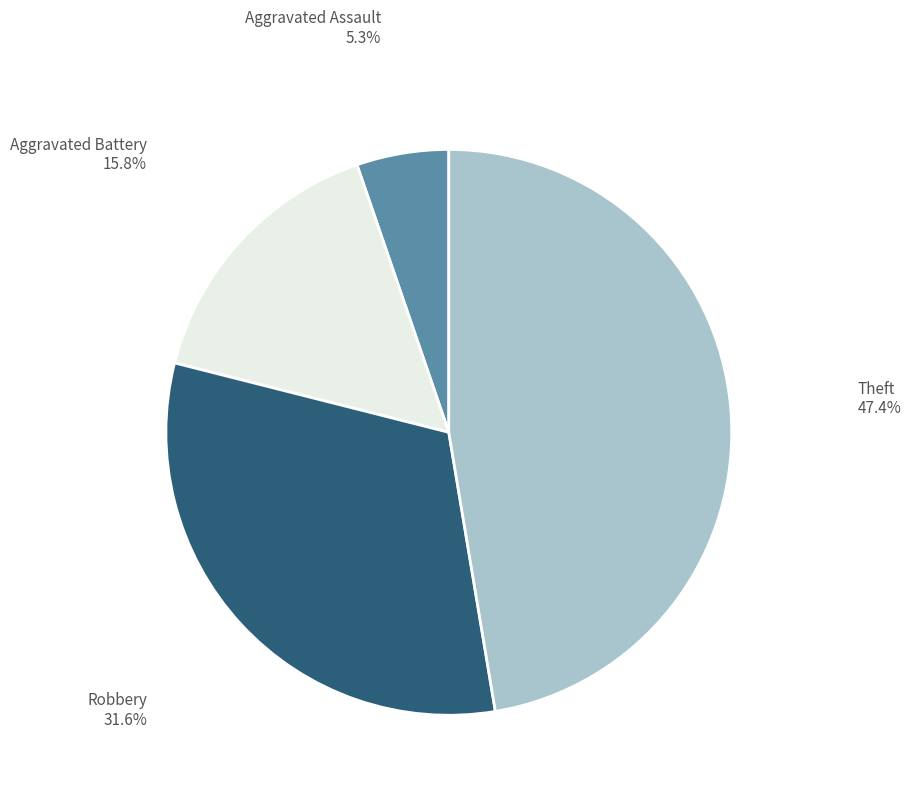

Is there any slice that represents more than half of the pie?

No